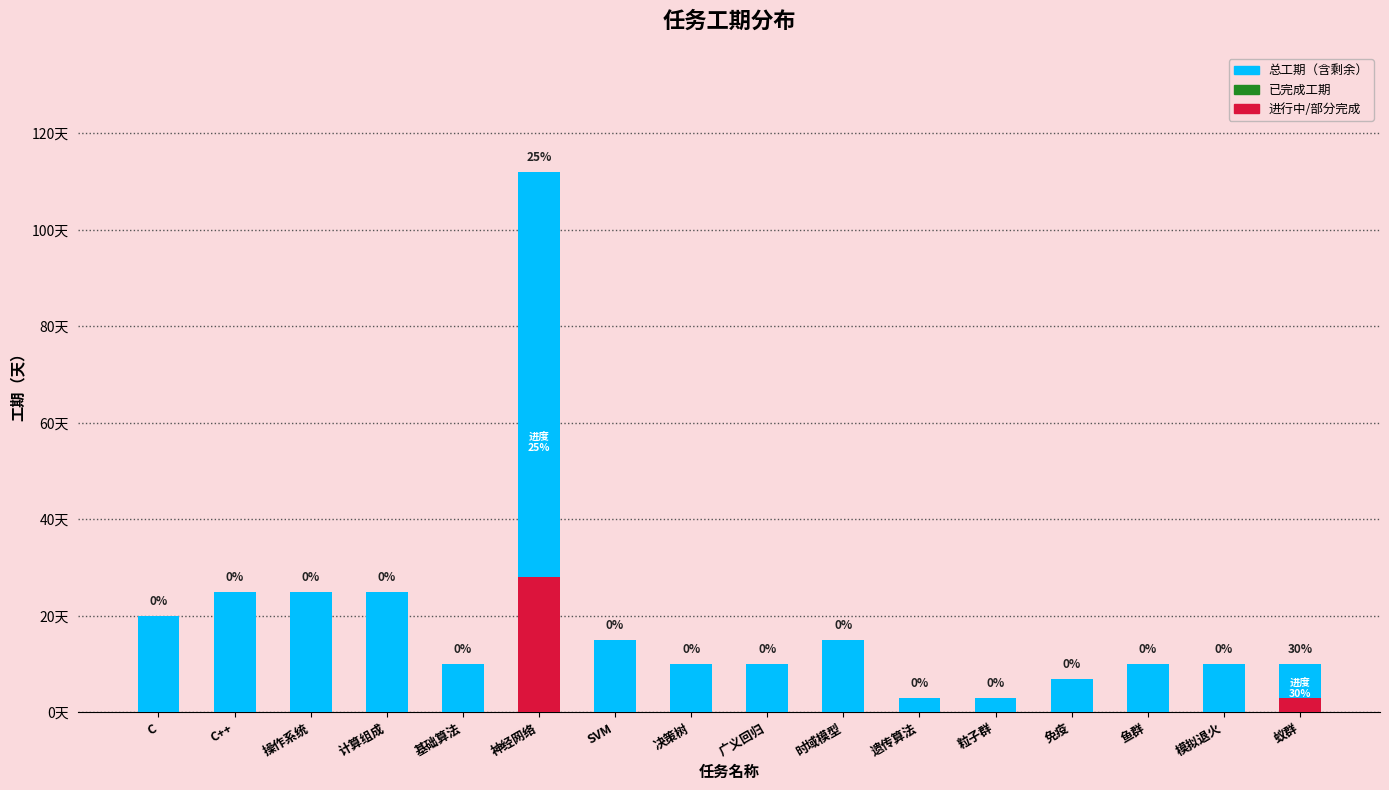

Rank the series at 模拟退火 from highest to lowest value.

总工期, 已完成工期